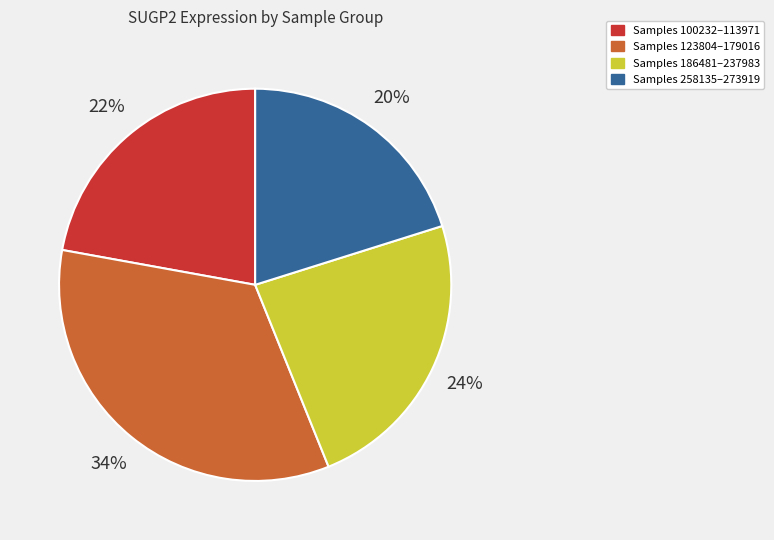

To the nearest percent, what is the difference between the largest and smallest slice percentages?

14%